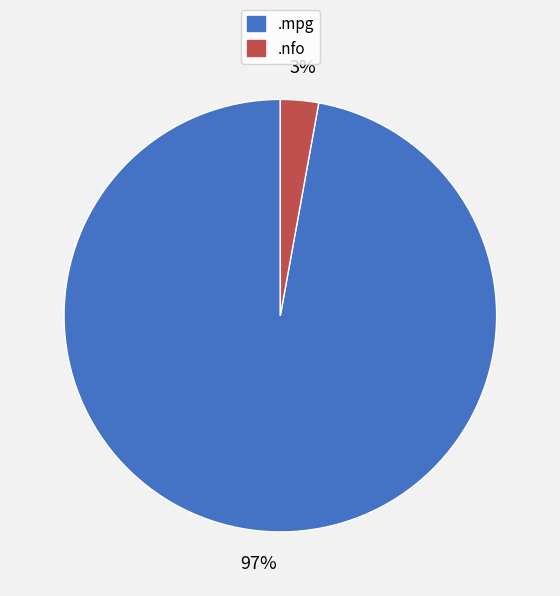

Does any single category account for the majority?

Yes